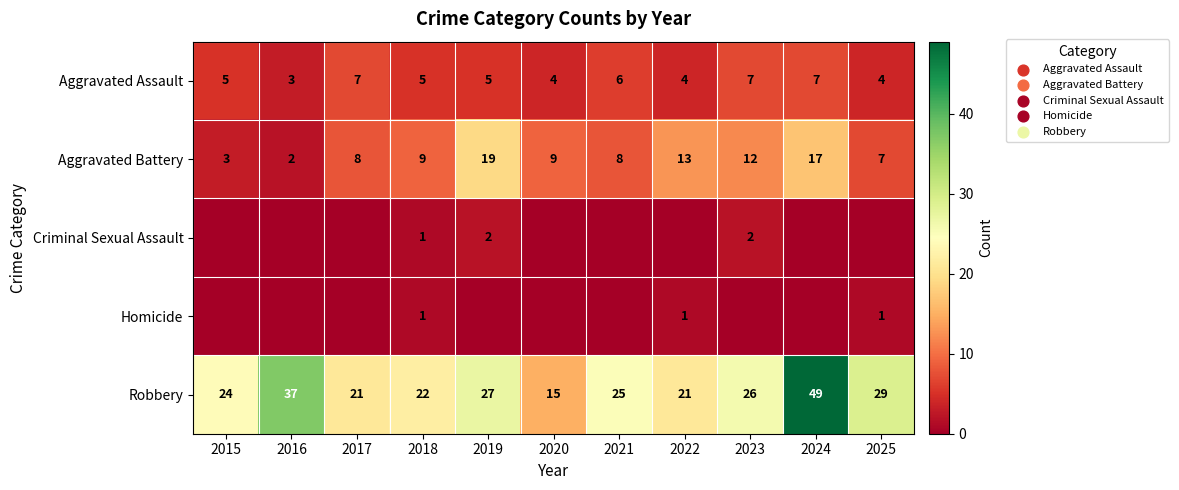

What is the sum of the Aggravated Assault values at 2022 and 2015?

9